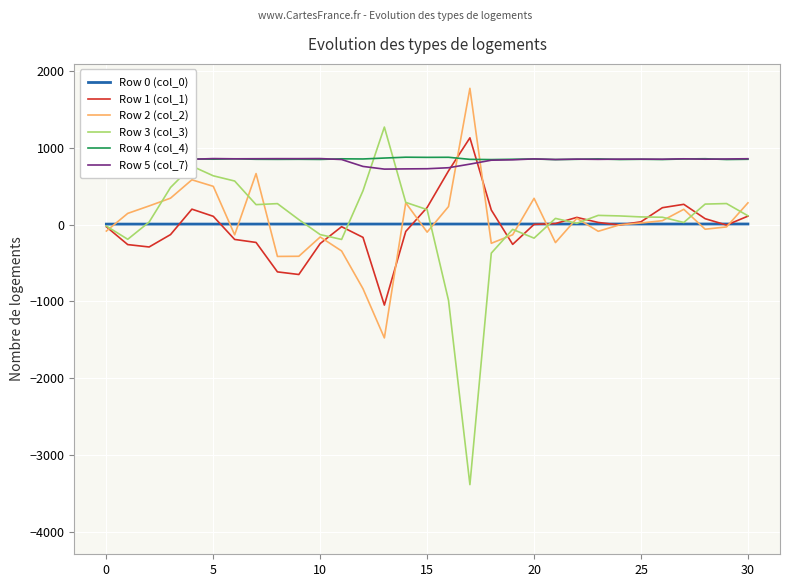

Which label corresponds to the smallest value in the chart?

17